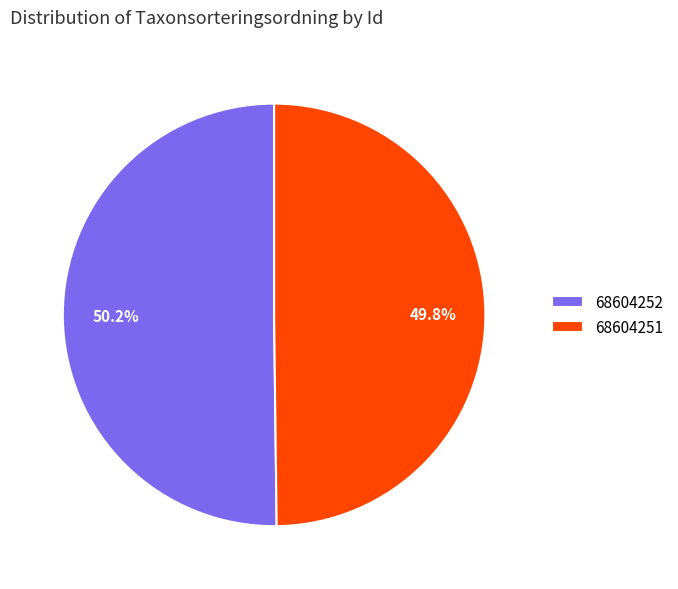

The 68604251 slice represents 58% of the pie. True or false?

False